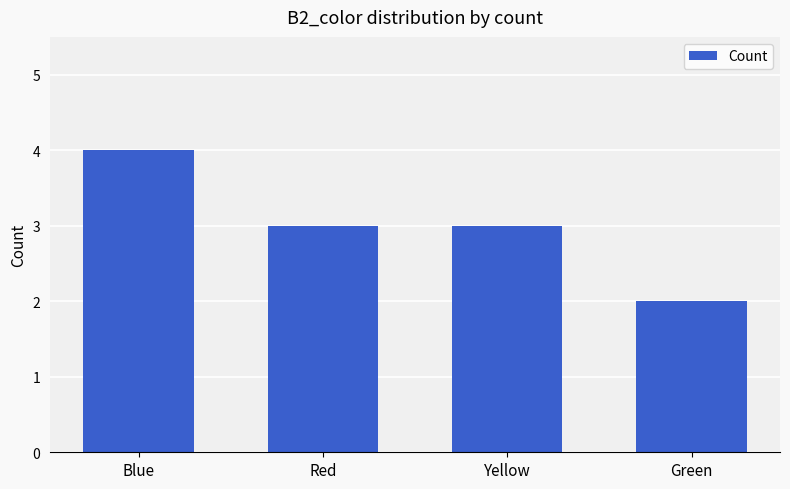

The chart shows a value of 3 at Yellow. True or false?

True